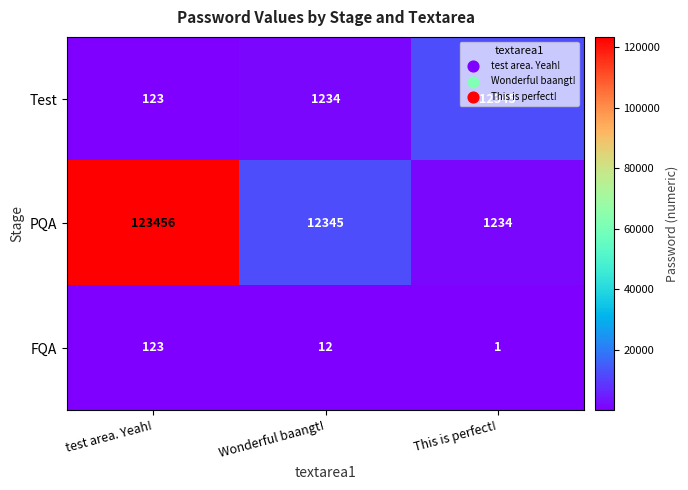

What is the total value across all series at Wonderful baangt!?

13591